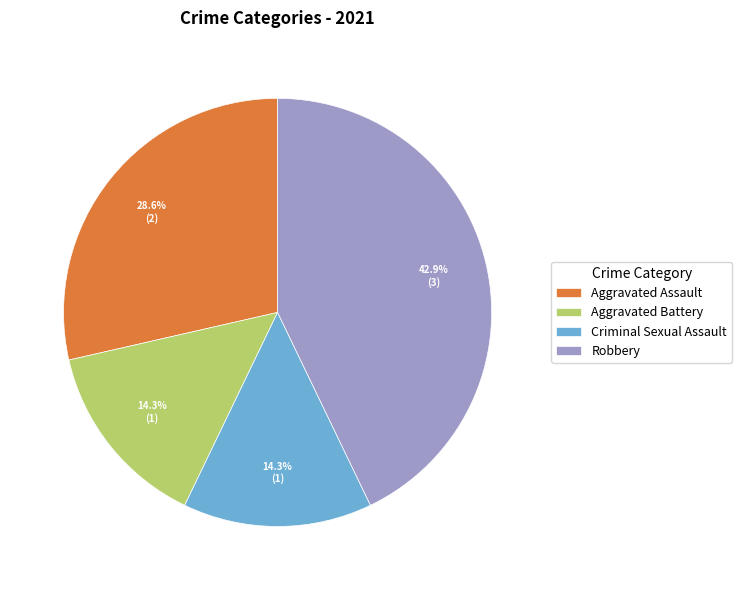

Does any single category account for the majority?

No